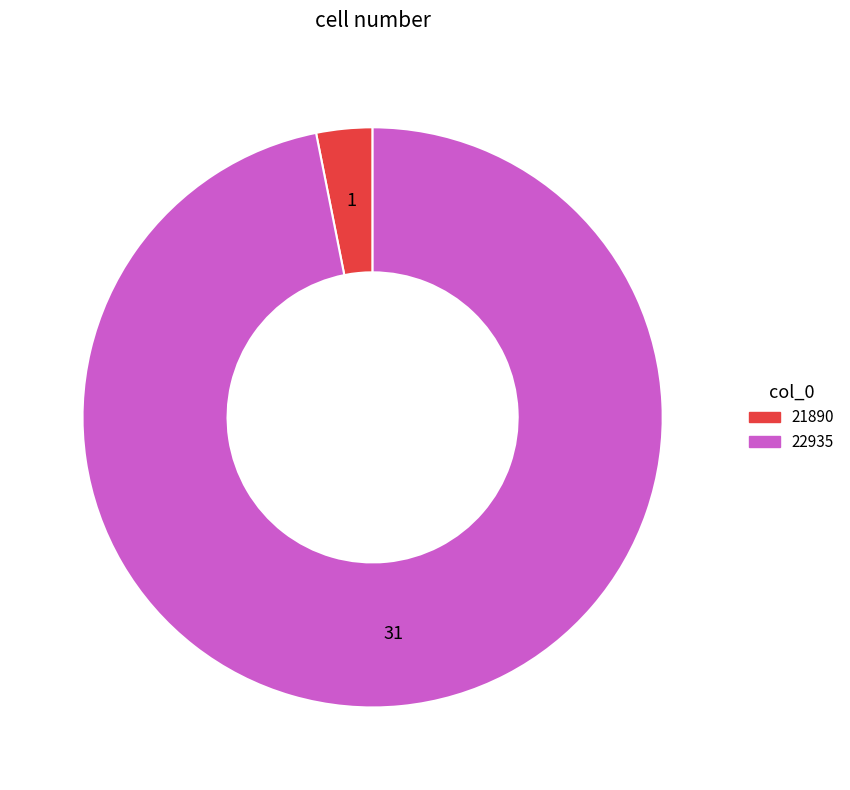

Approximately how many times larger is the value at 22935 compared to 21890?

31.0